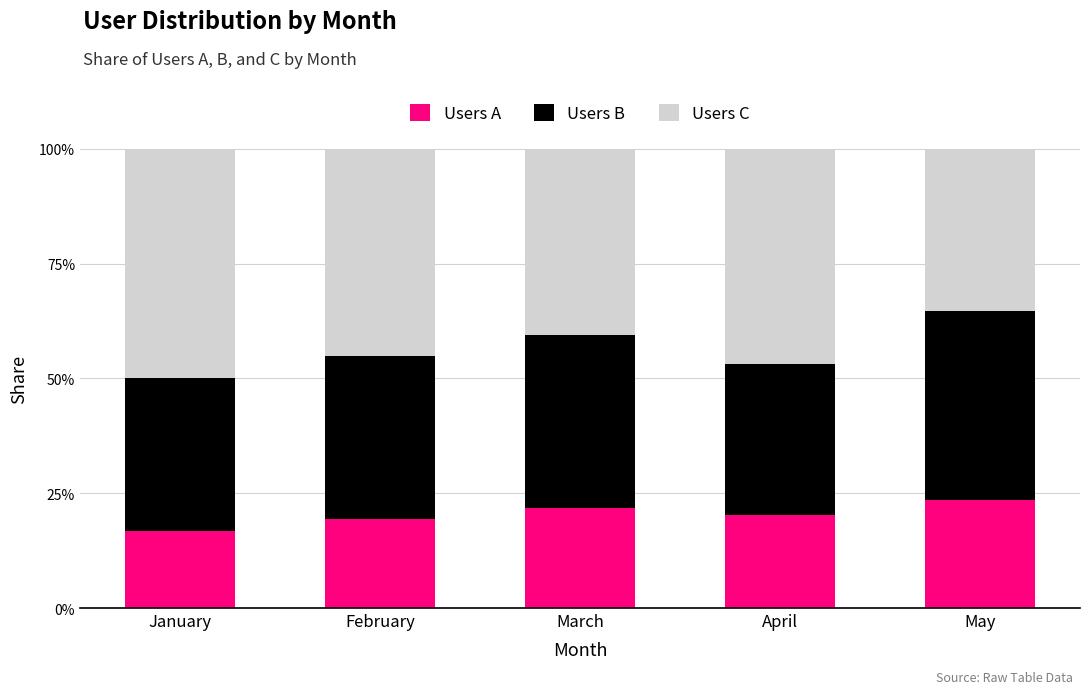

The value of Users A at January is 25.5. True or false?

False